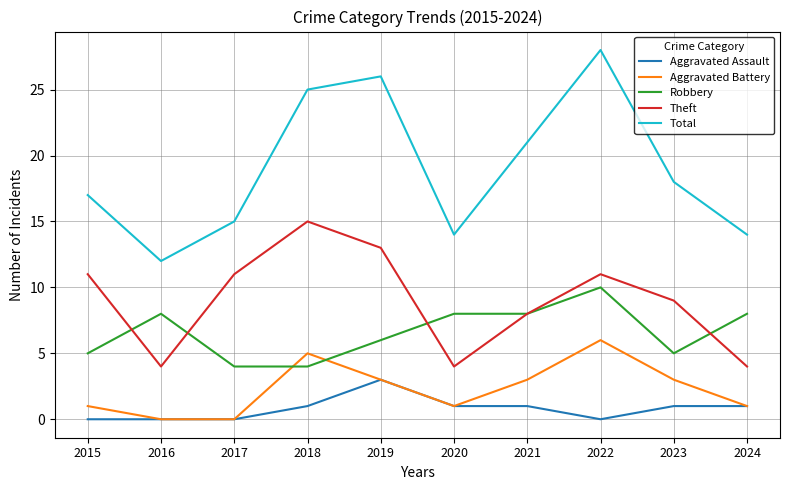

What are all the series names shown in the legend?

Aggravated Assault, Aggravated Battery, Robbery, Theft, Total